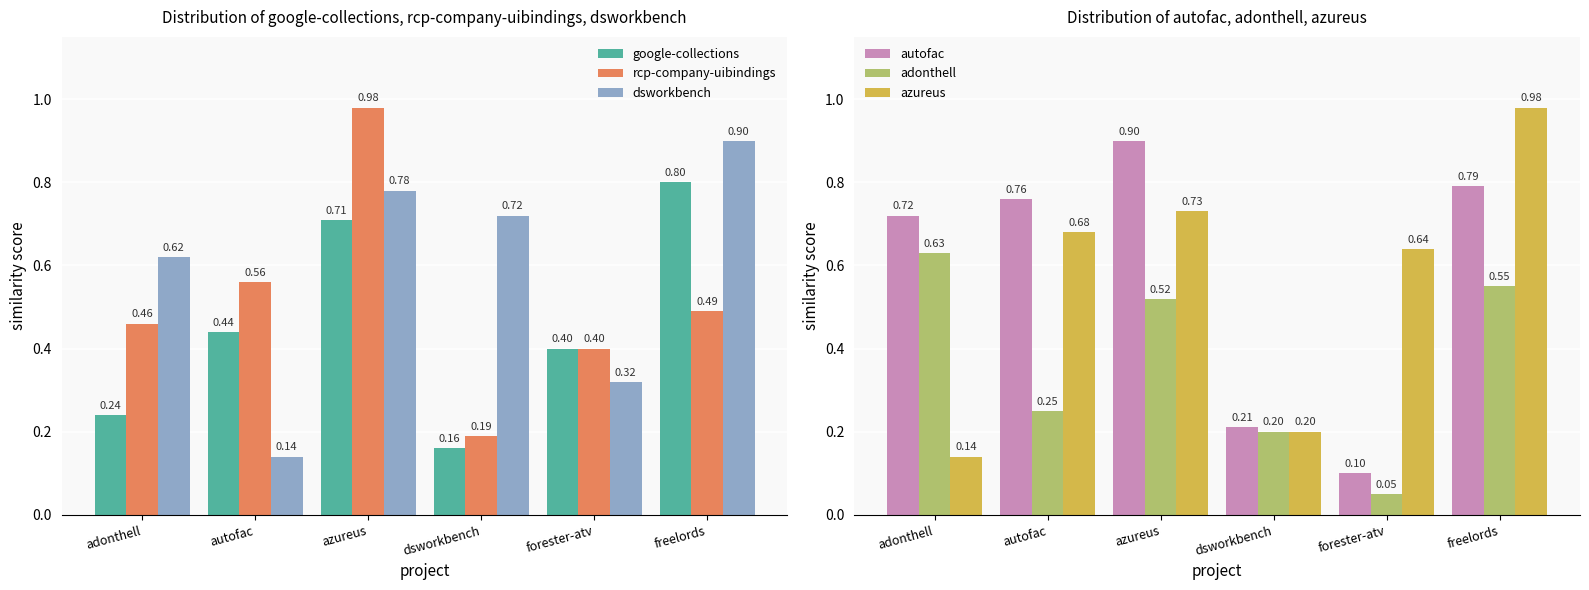

Between freelords and adonthell, which is larger?

freelords